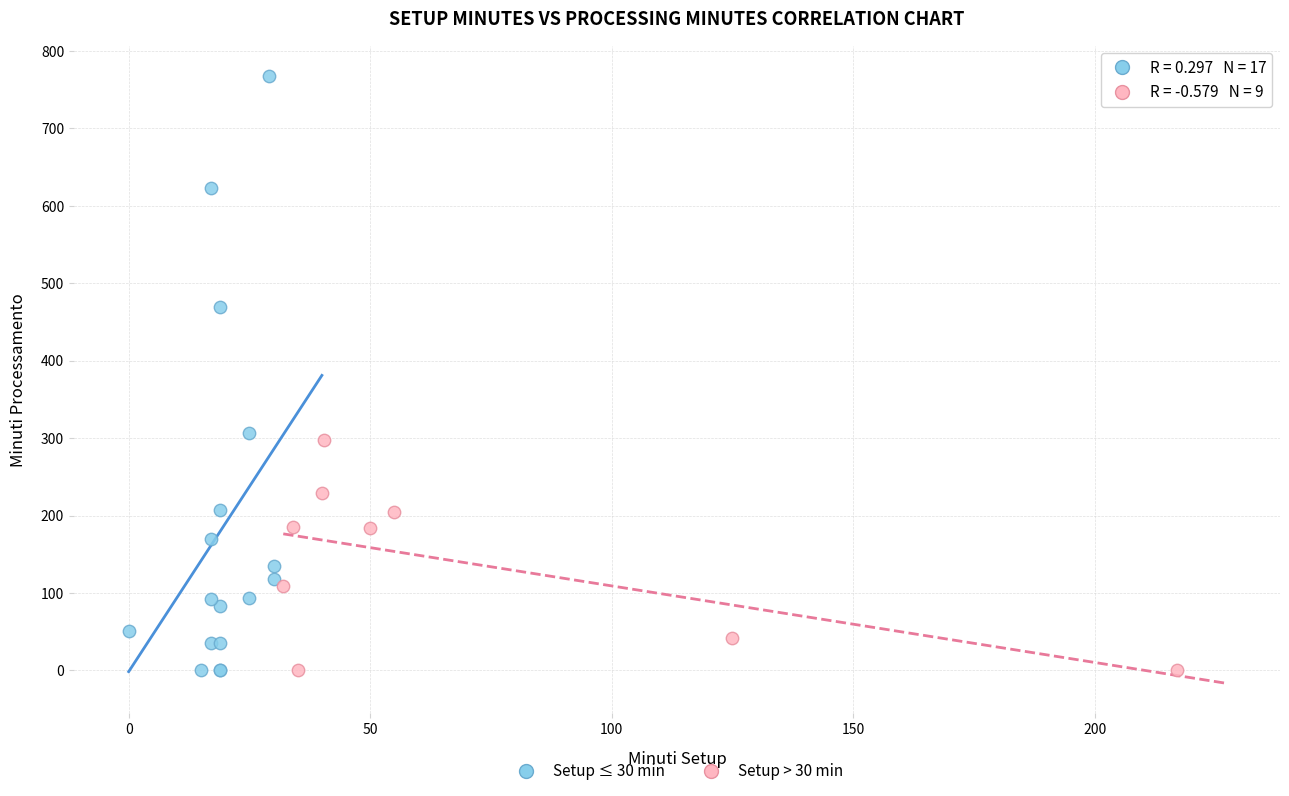

Which series has the largest Y range (max minus min)?

Setup ≤ 30 min